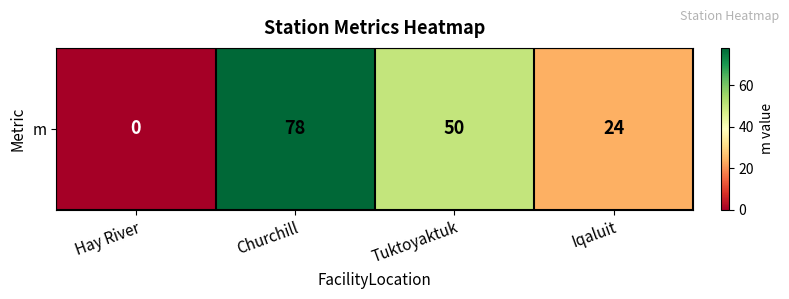

The chart shows a value of 78 at Churchill. True or false?

True